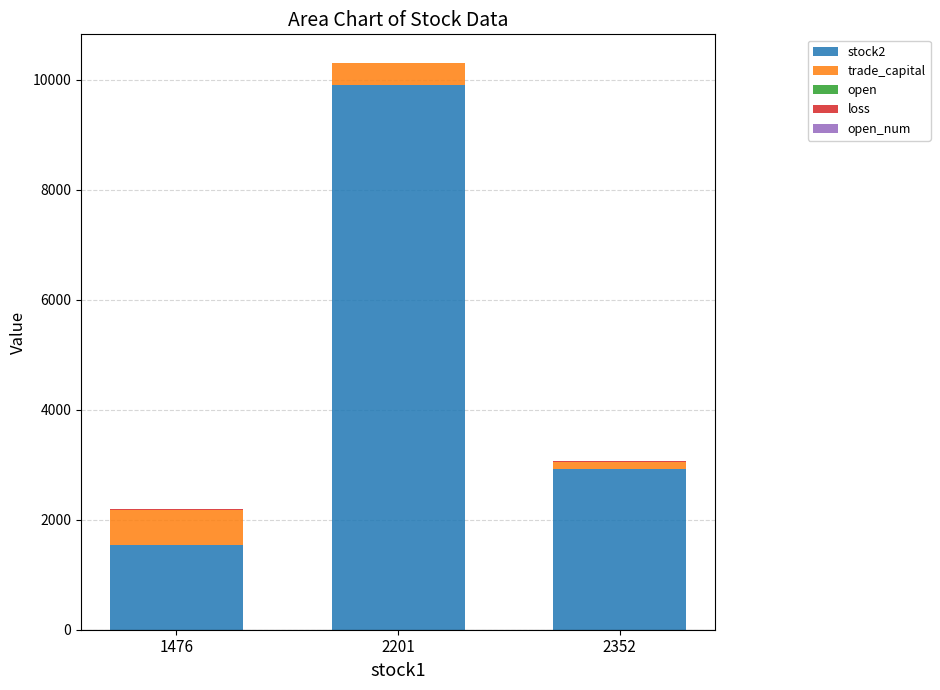

At which category is the sum across all series the highest?

2201